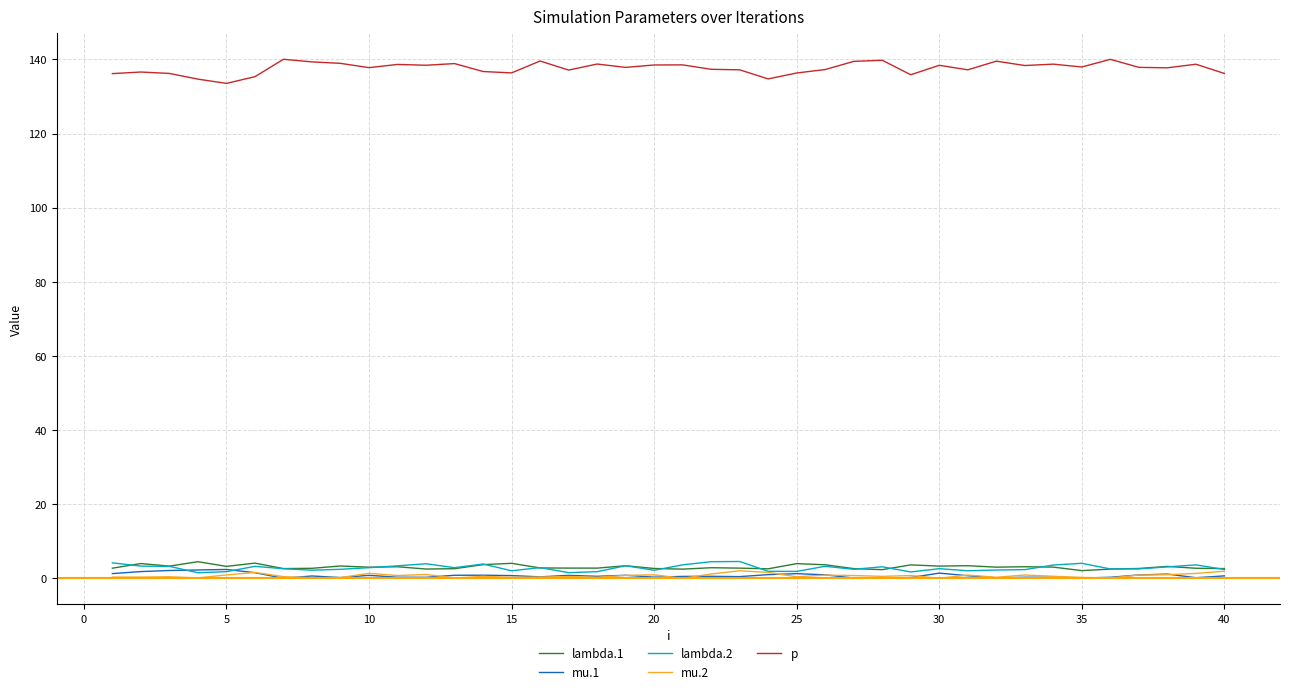

Which series has the widest spread of values?

p